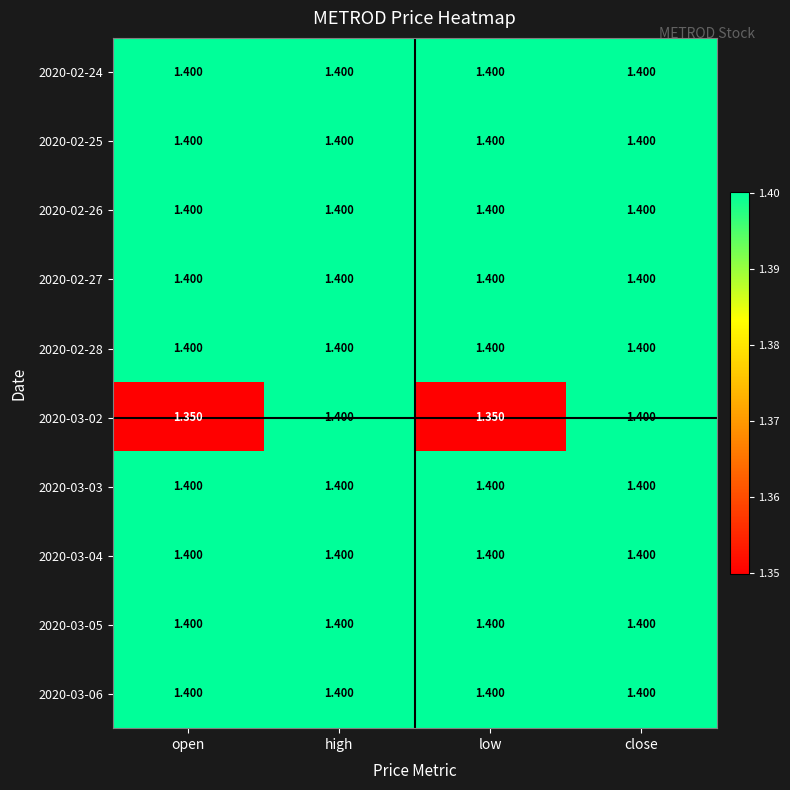

Count the number of categories in the chart.

4